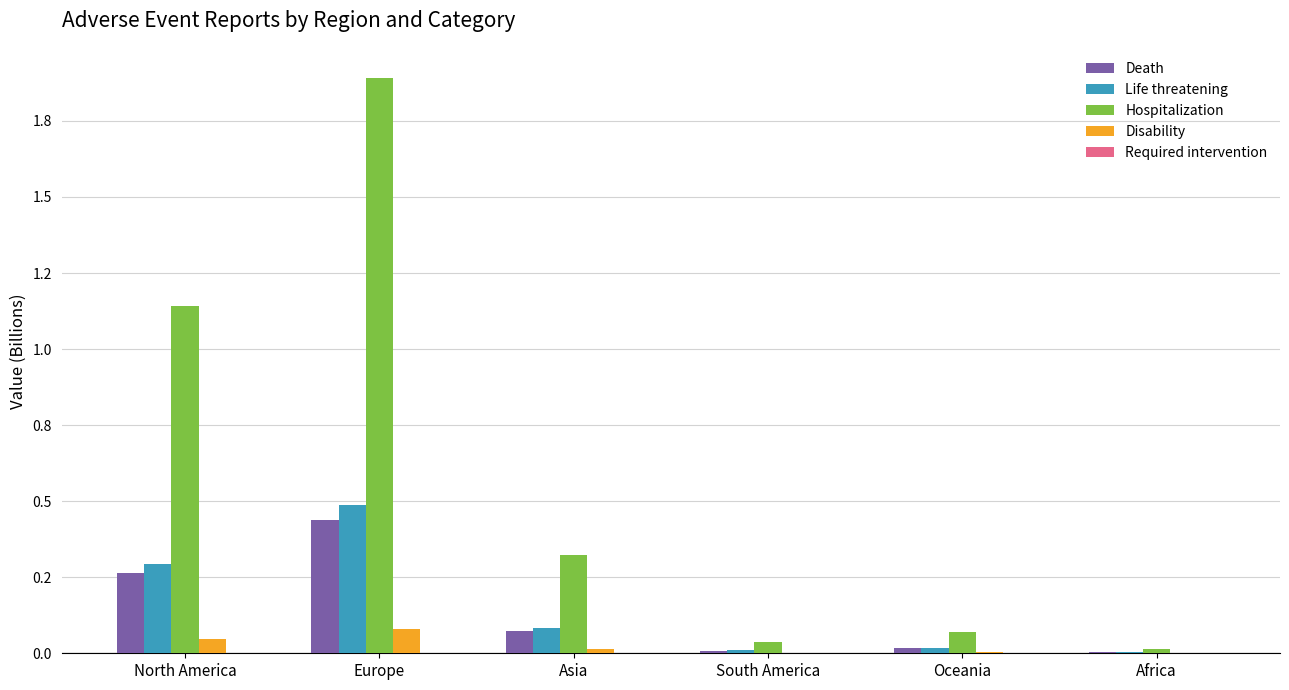

Reading left to right, extract all data points from this chart.

Death: 0.3	0.4	0.1	0.0	0.0	0.0
Life threatening: 0.3	0.5	0.1	0.0	0.0	0.0
Hospitalization: 1.1	1.9	0.3	0.0	0.1	0.0
Disability: 0.0	0.1	0.0	0.0	0.0	0.0
Required intervention: 0.0	0.0	0.0	0.0	0.0	0.0